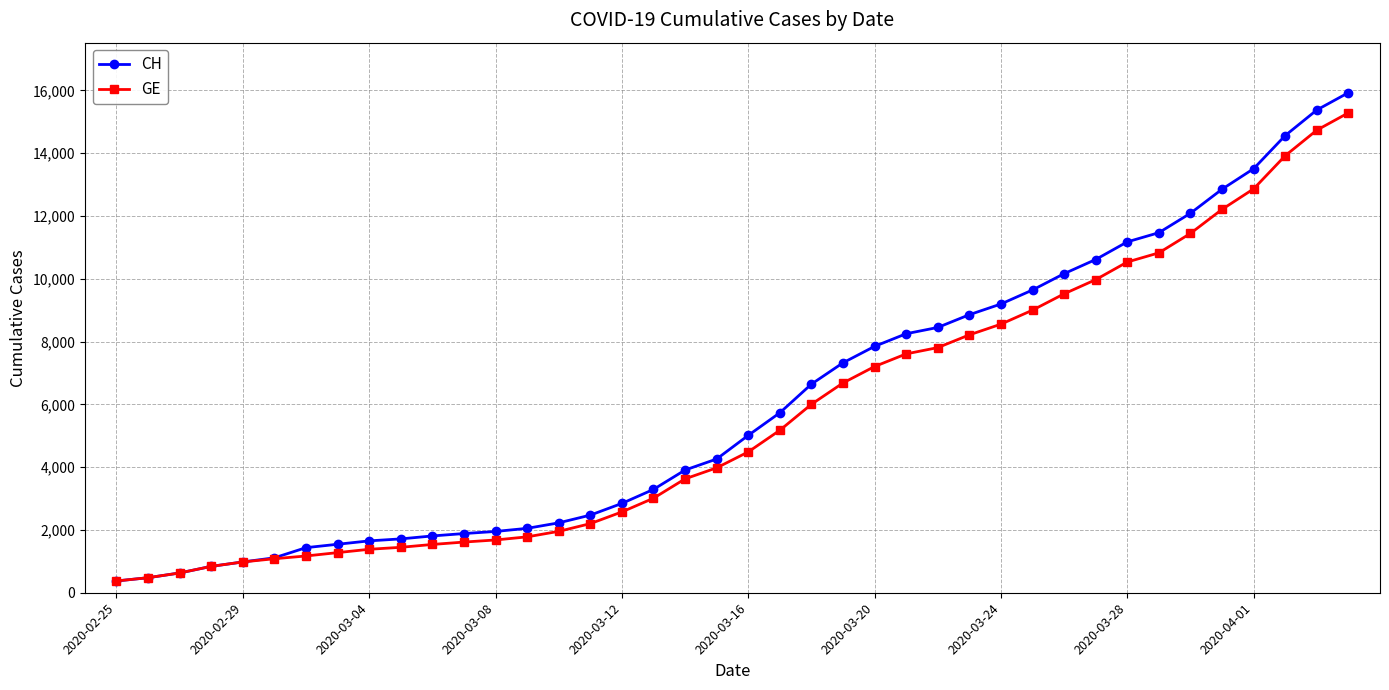

Which series has the largest total across all categories?

CH